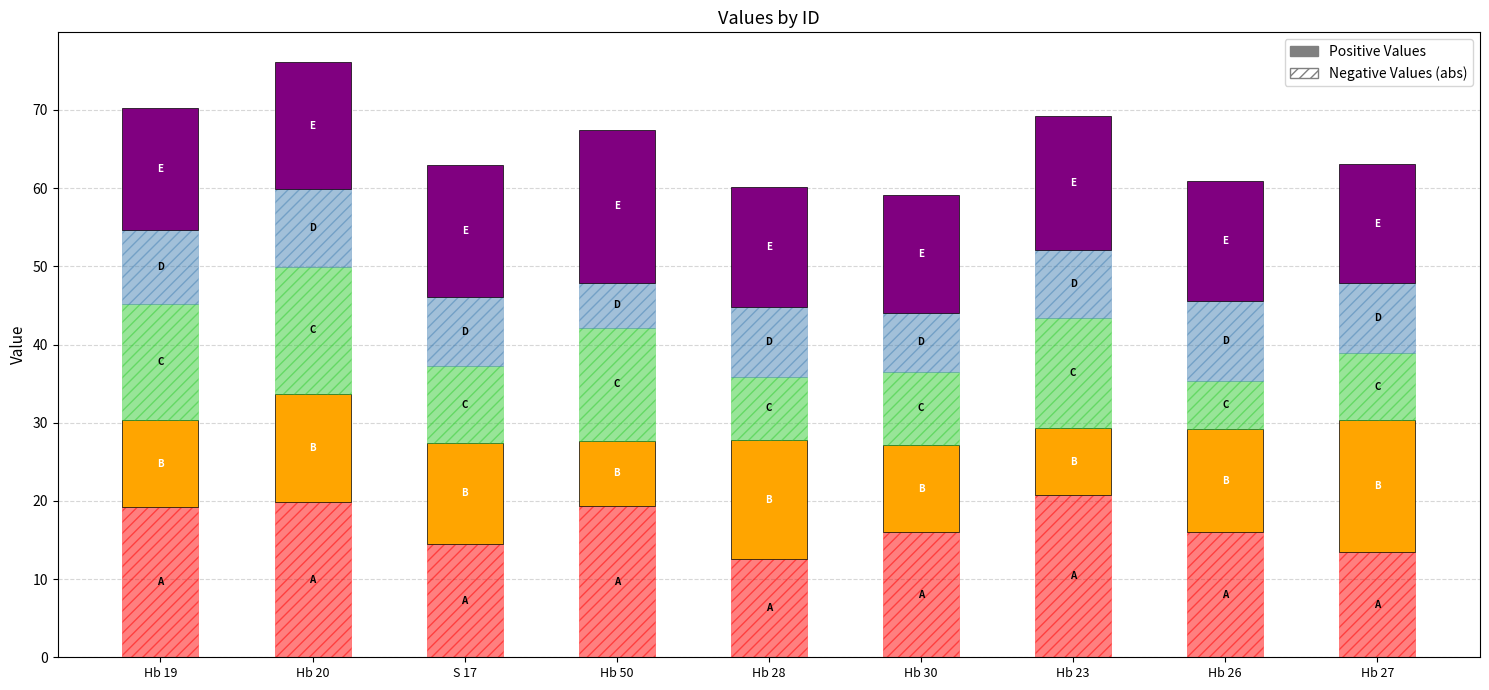

What is the total value across all series at Hb 23?

69.3